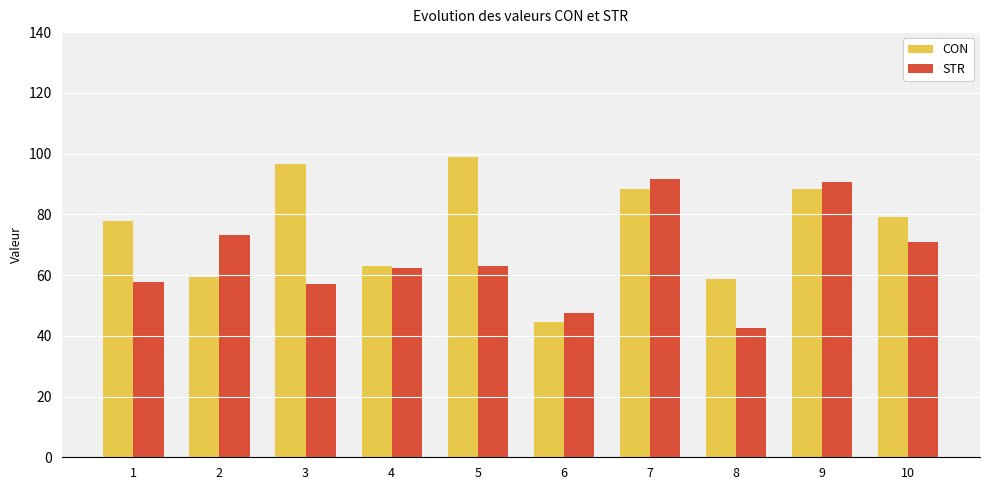

How many data points in CON are above 79?

5